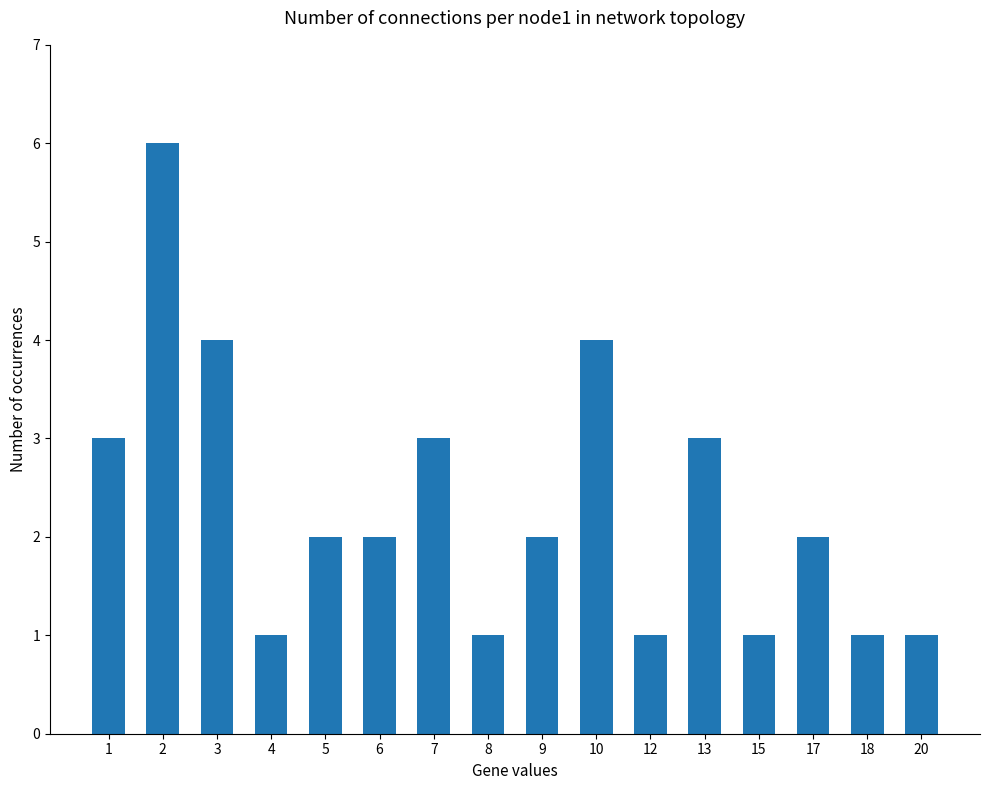

Reading left to right, list all the values displayed in this chart.

3	6	4	1	2	2	3	1	2	4	1	3	1	2	1	1